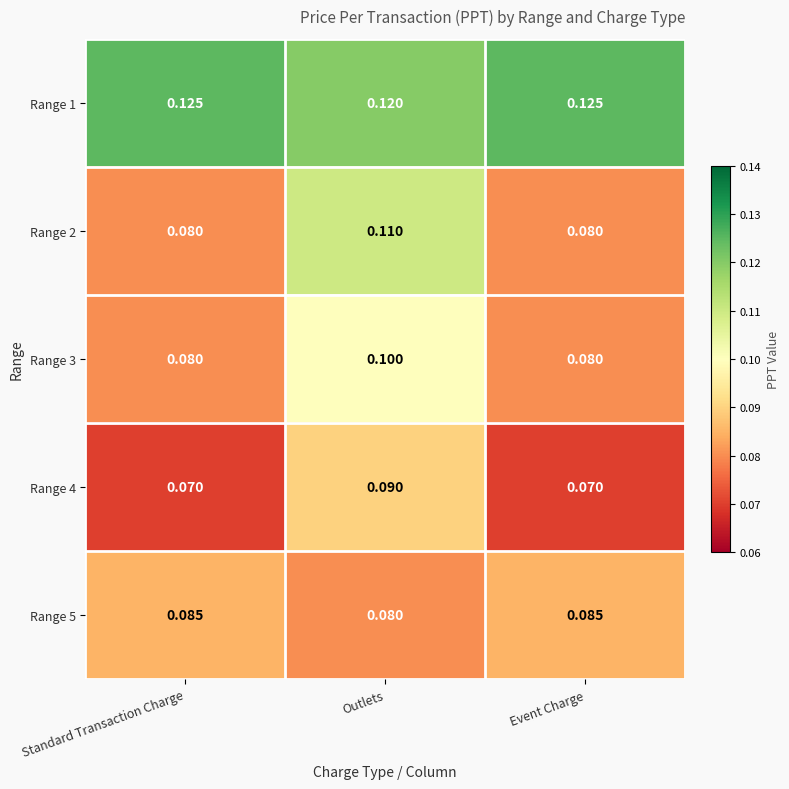

What is the greatest value displayed?

0.1